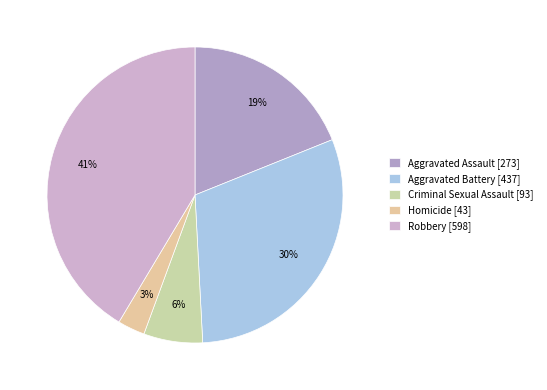

What is the change in value from Aggravated Battery to Robbery?

+161